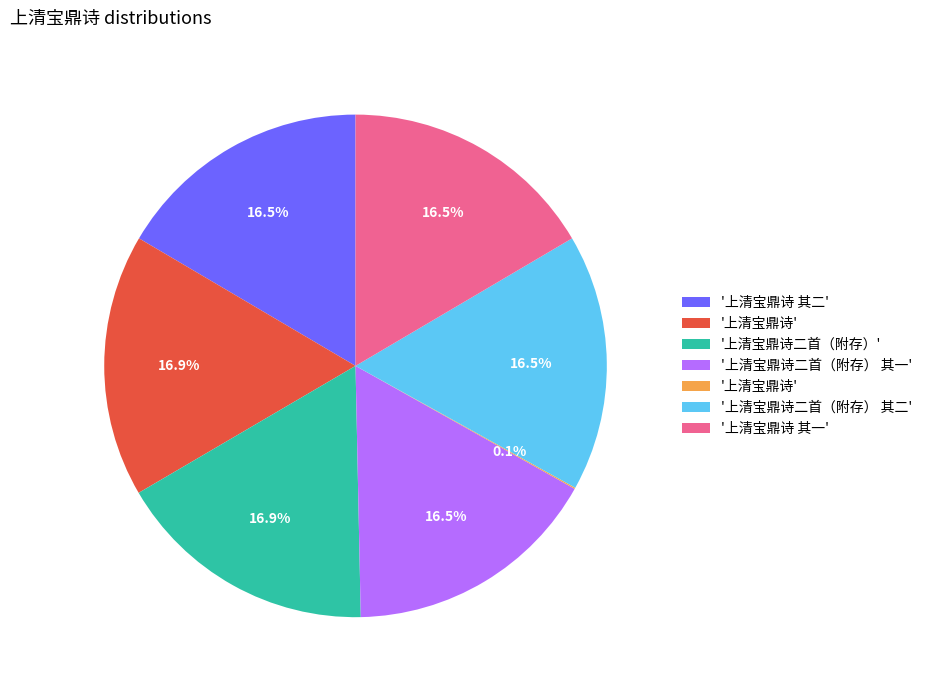

Does any single category account for the majority?

No